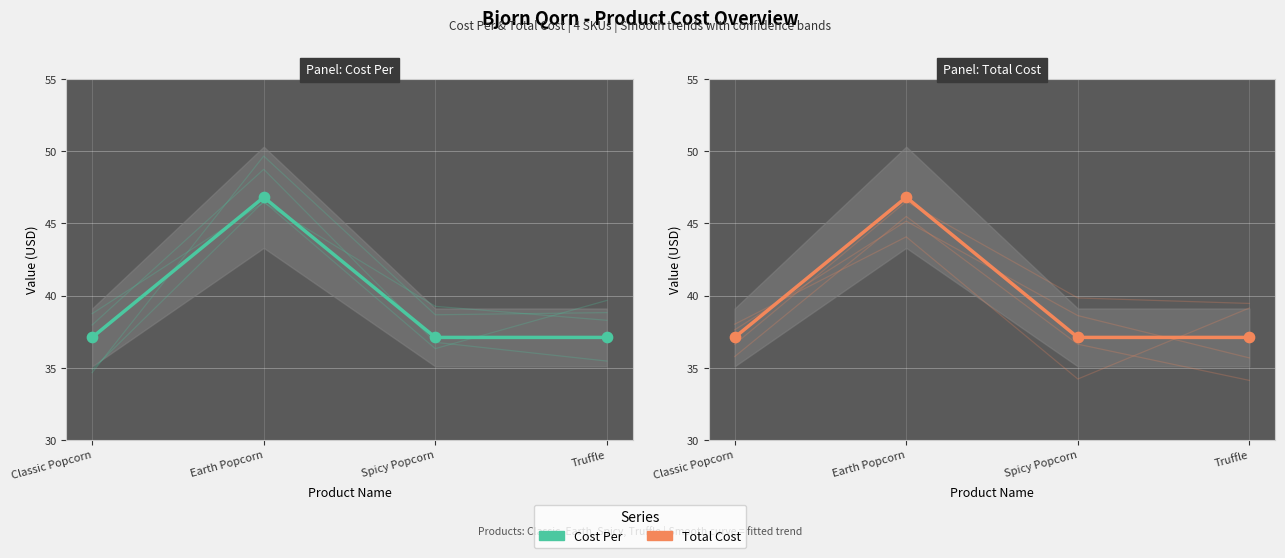

Which series contains the highest Y value?

Cost Per